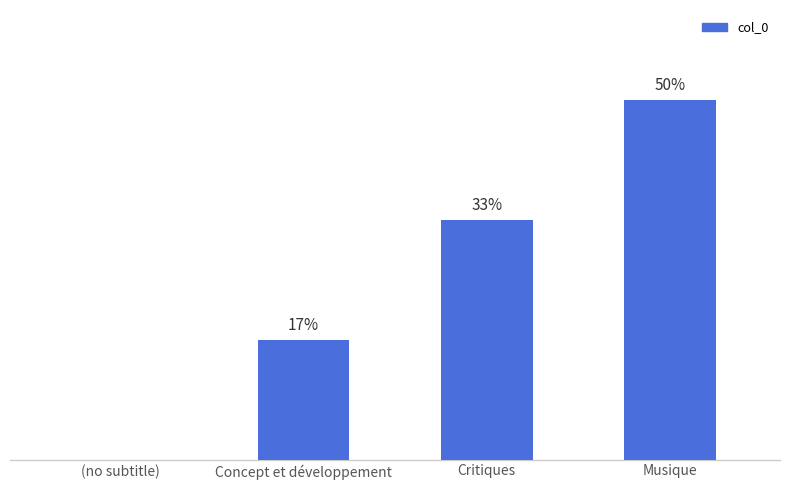

Which category has the lowest value across all series?

(no subtitle)